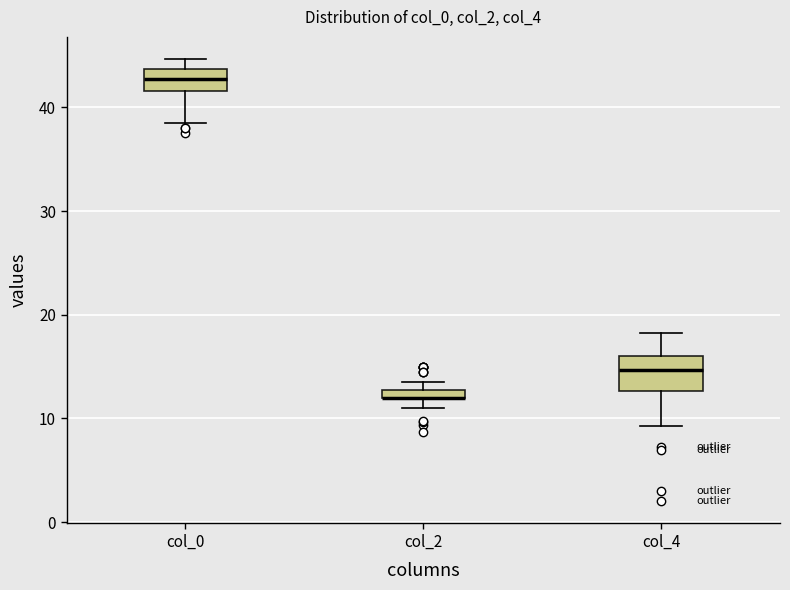

Where is the upper edge of the box for col_2 on the y-axis? The values are not printed on the chart, so give them approximately, as read against the axis.

13